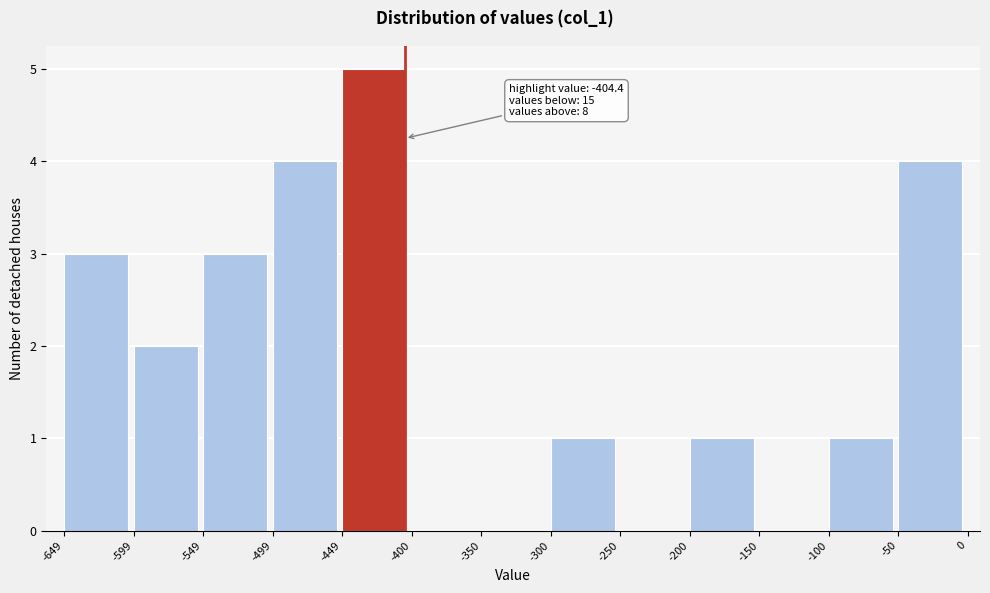

Which range on the x-axis has the tallest bar?

-449 to -400